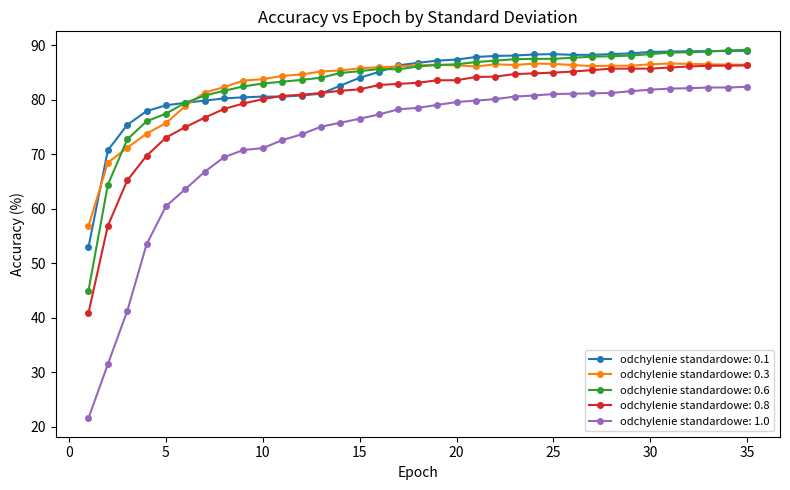

What is the value of the odchylenie standardowe: 1.0 point at the 6th from the left?

63.6